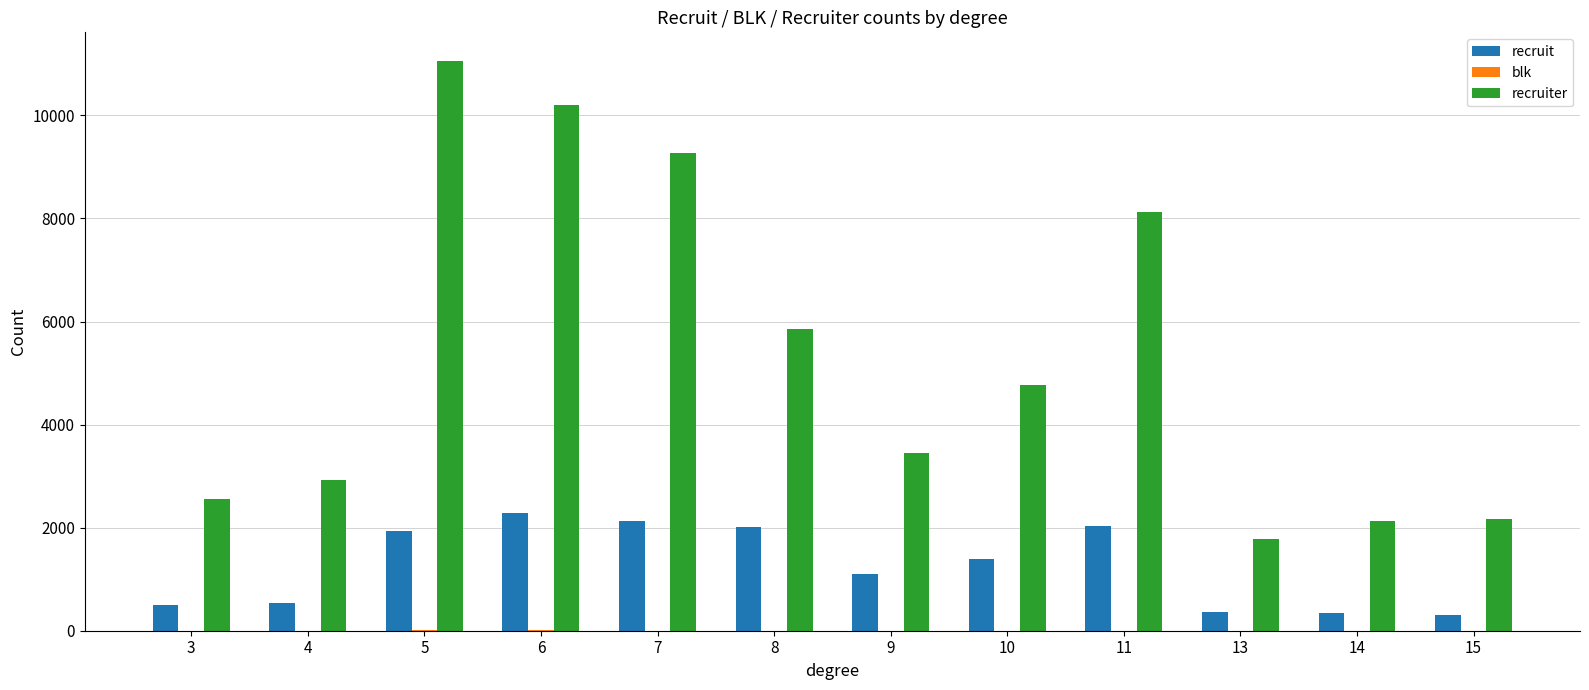

Between 6 and 11, which series saw the biggest shift?

recruiter